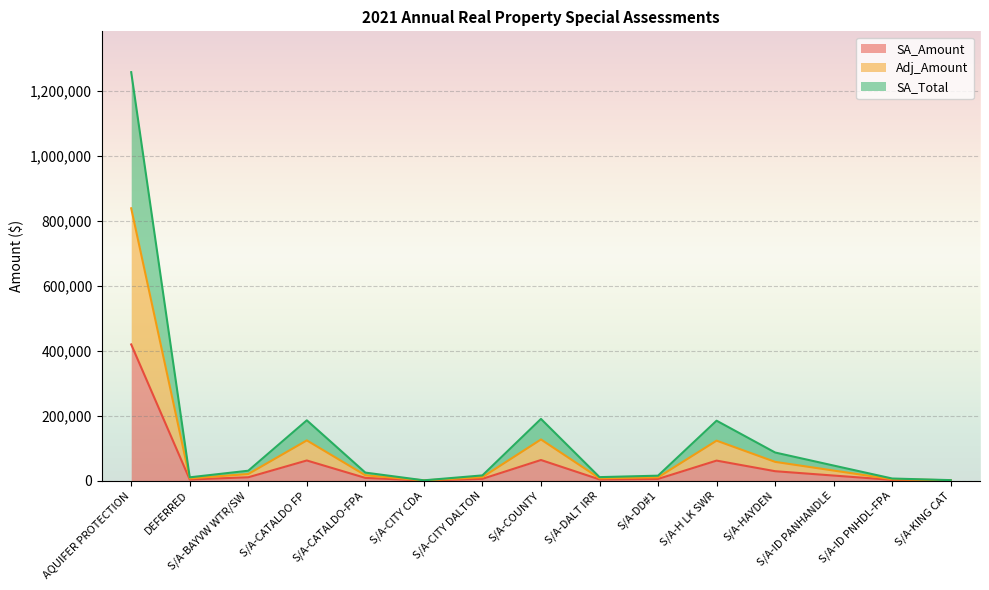

Read the SA_Total value at DEFERRED.

9984.6